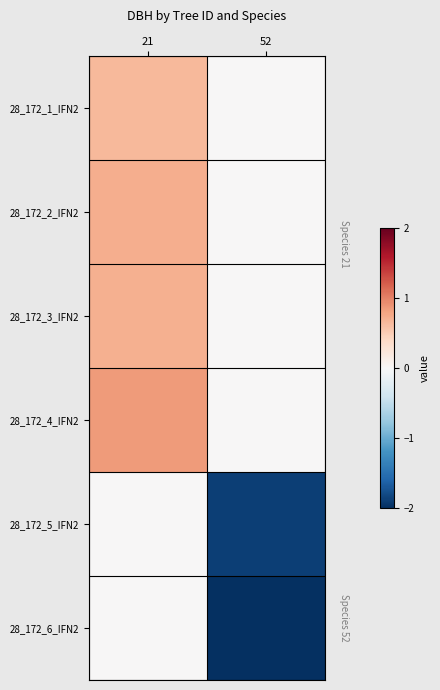

Reading left to right, transcribe all the data shown in this chart.

28_172_1_IFN2: 21=0.6	52=0.0
28_172_2_IFN2: 21=0.7	52=0.0
28_172_3_IFN2: 21=0.7	52=0.0
28_172_4_IFN2: 21=0.9	52=0.0
28_172_5_IFN2: 21=0.0	52=-1.9
28_172_6_IFN2: 21=0.0	52=-2.0